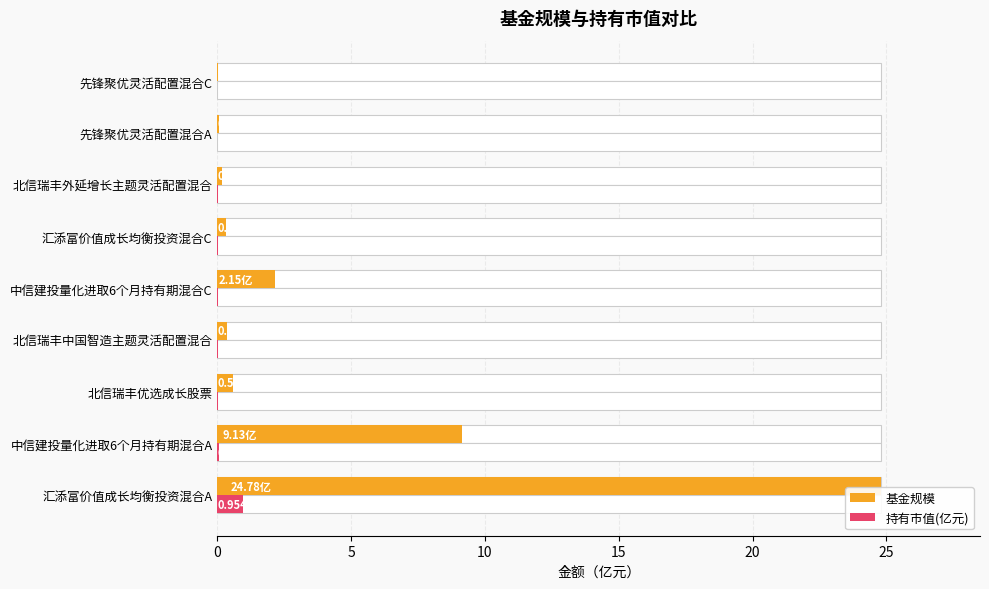

Is it true that 持有市值(亿元) equals 0.0 at 15?

True